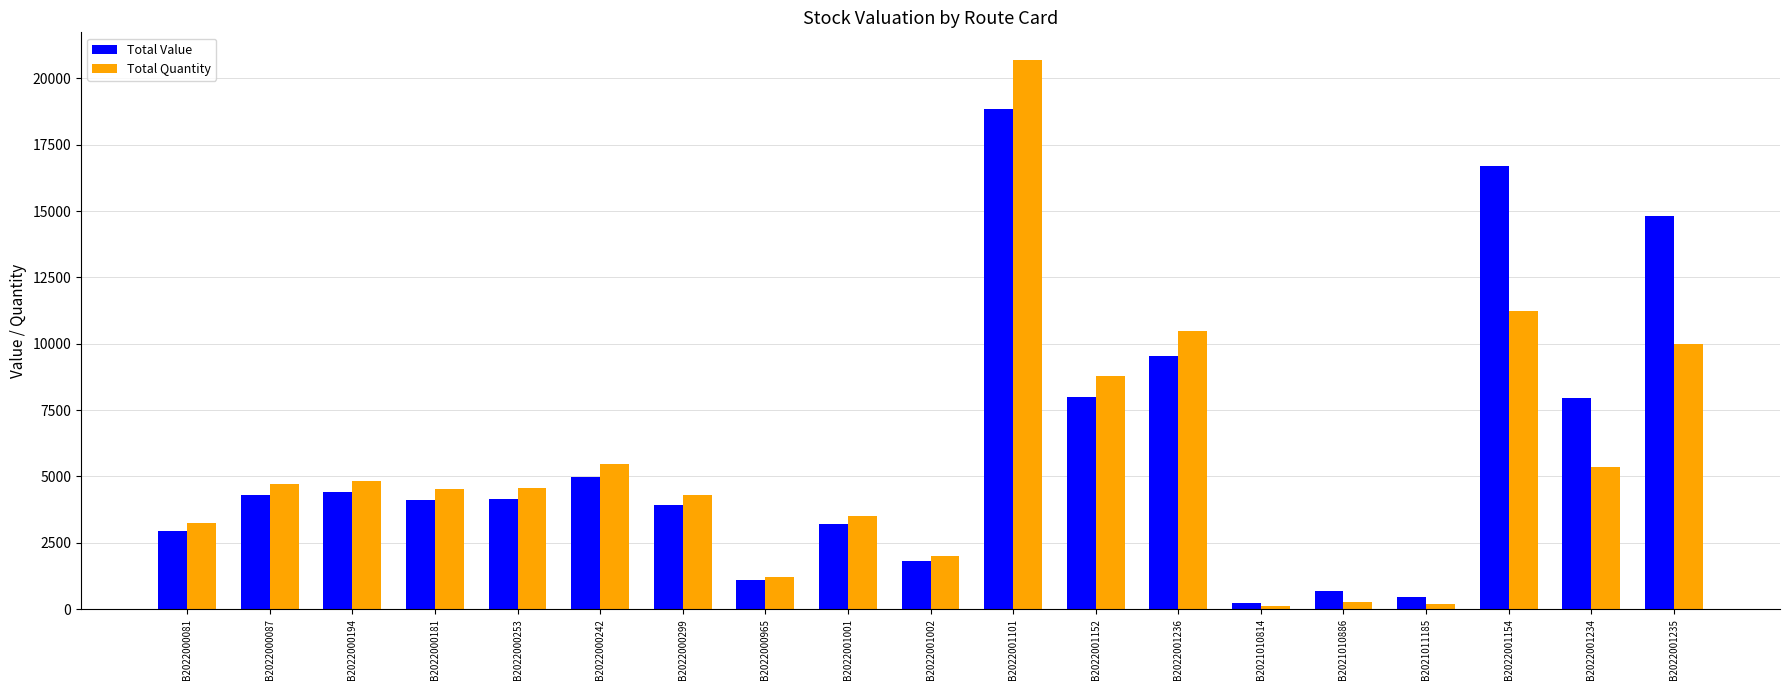

What is the difference between the maximum and second lowest values in the Total Value series?

18404.3